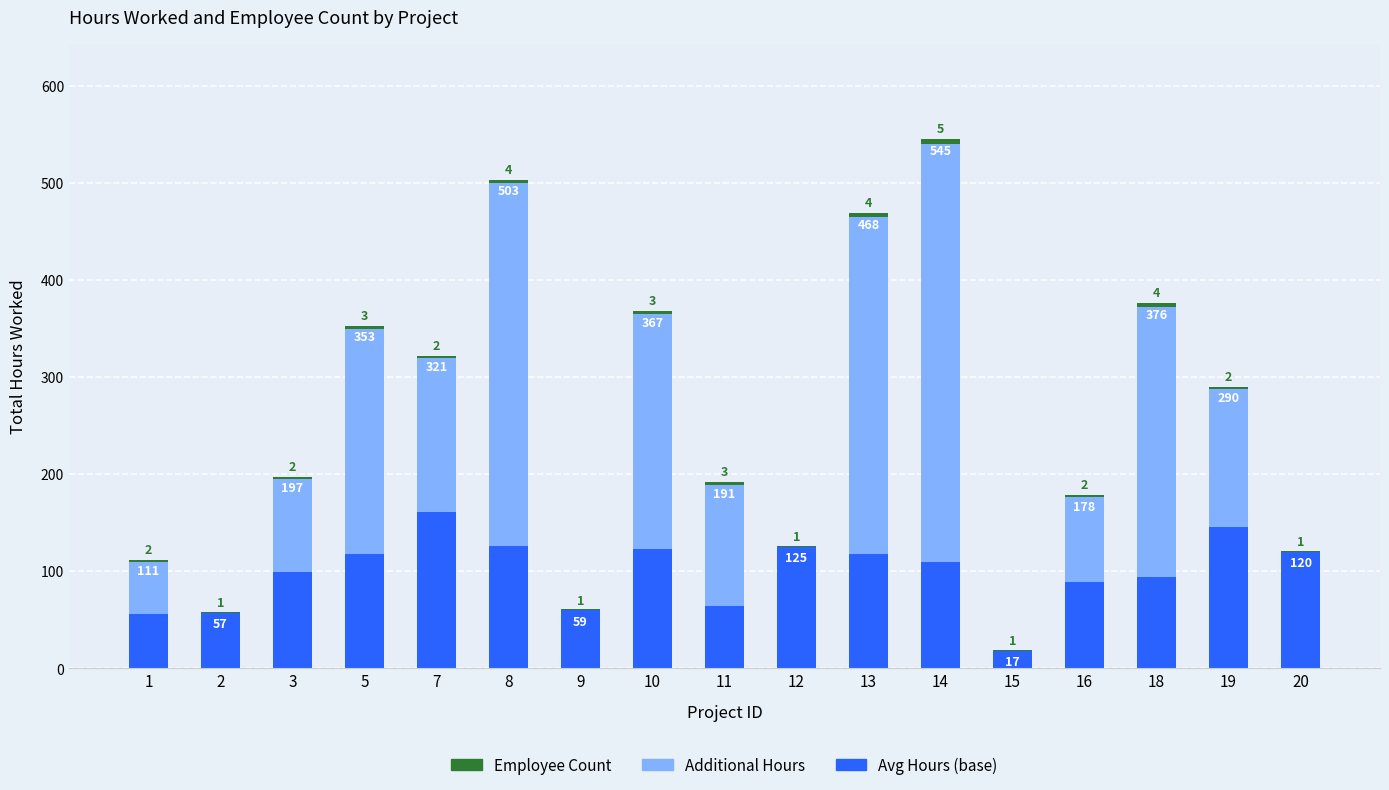

What is the total value across all series at 2?

58.0